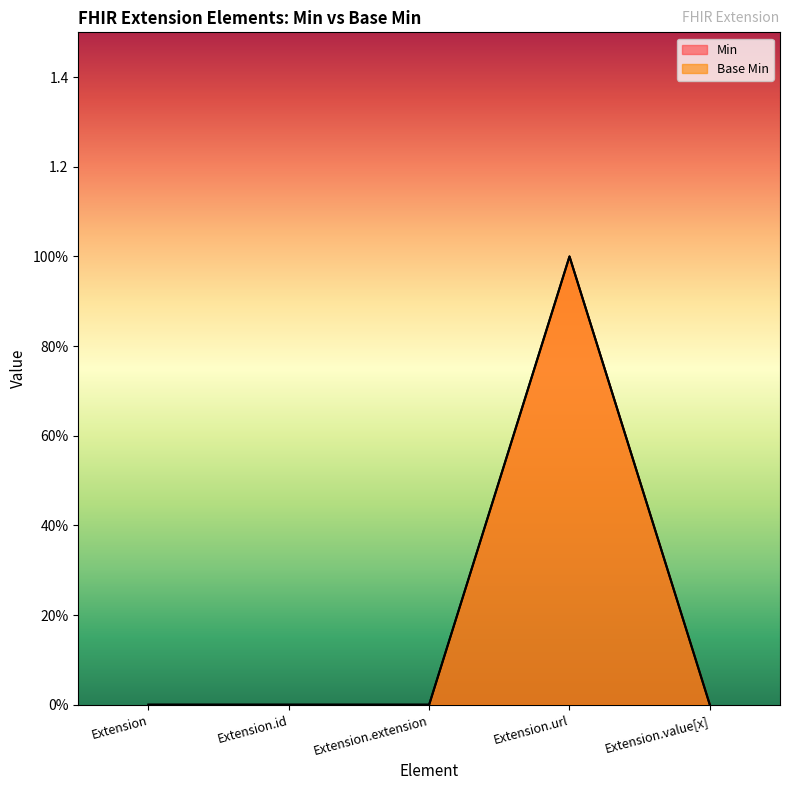

True or false: Base Min has a value of 0 at Extension.id.

True